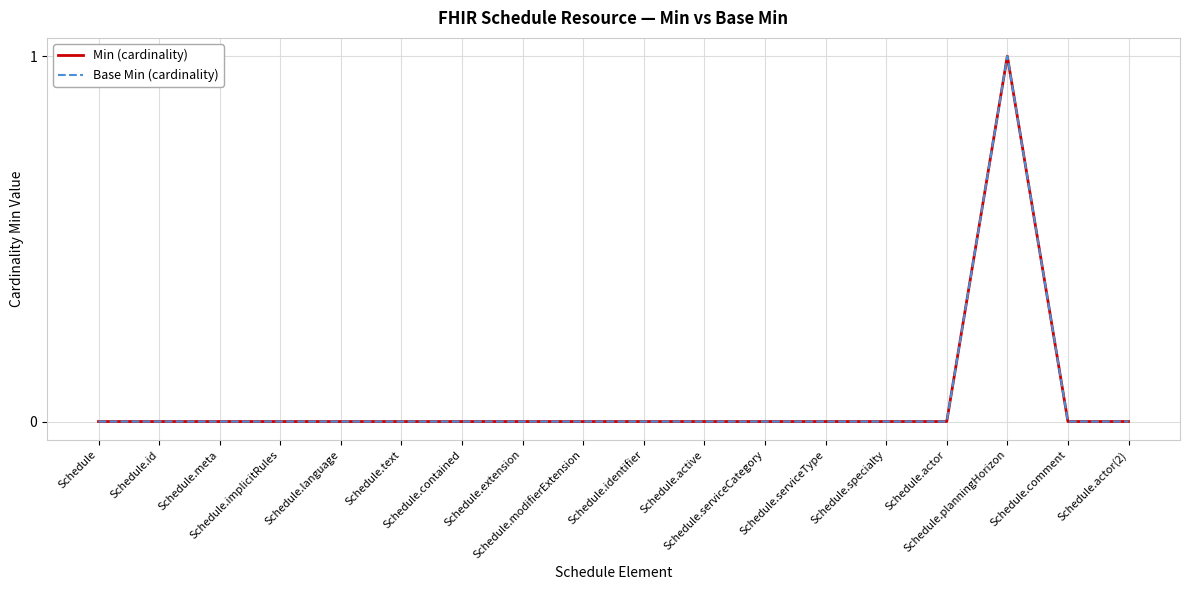

Reading right to left, what are all the values shown in this chart?

Min (cardinality): Schedule.actor(2)=0	Schedule.comment=0	Schedule.planningHorizon=1	Schedule.actor=0	Schedule.specialty=0	Schedule.serviceType=0	Schedule.serviceCategory=0	Schedule.active=0	Schedule.identifier=0	Schedule.modifierExtension=0	Schedule.extension=0	Schedule.contained=0	Schedule.text=0	Schedule.language=0	Schedule.implicitRules=0	Schedule.meta=0	Schedule.id=0	Schedule=0
Base Min (cardinality): Schedule.actor(2)=0	Schedule.comment=0	Schedule.planningHorizon=1	Schedule.actor=0	Schedule.specialty=0	Schedule.serviceType=0	Schedule.serviceCategory=0	Schedule.active=0	Schedule.identifier=0	Schedule.modifierExtension=0	Schedule.extension=0	Schedule.contained=0	Schedule.text=0	Schedule.language=0	Schedule.implicitRules=0	Schedule.meta=0	Schedule.id=0	Schedule=0